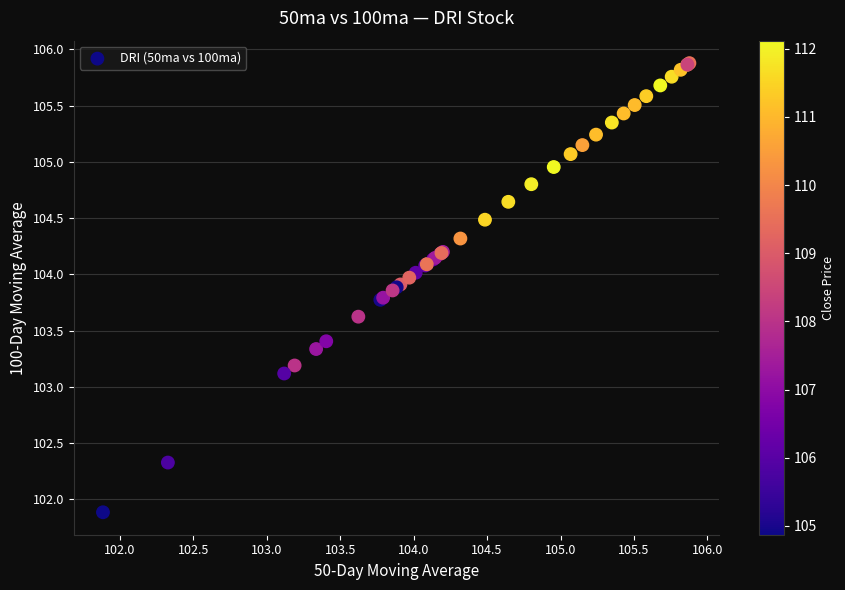

What Y value in the scatter plot is closest to 103?

103.1